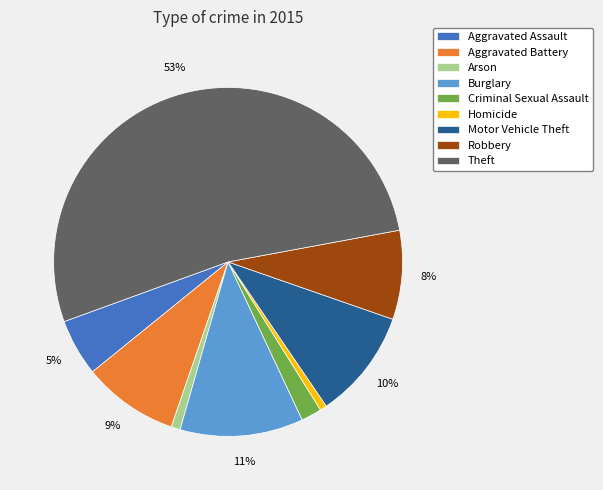

What is the ratio of the value at Robbery to the value at Aggravated Battery?

0.9